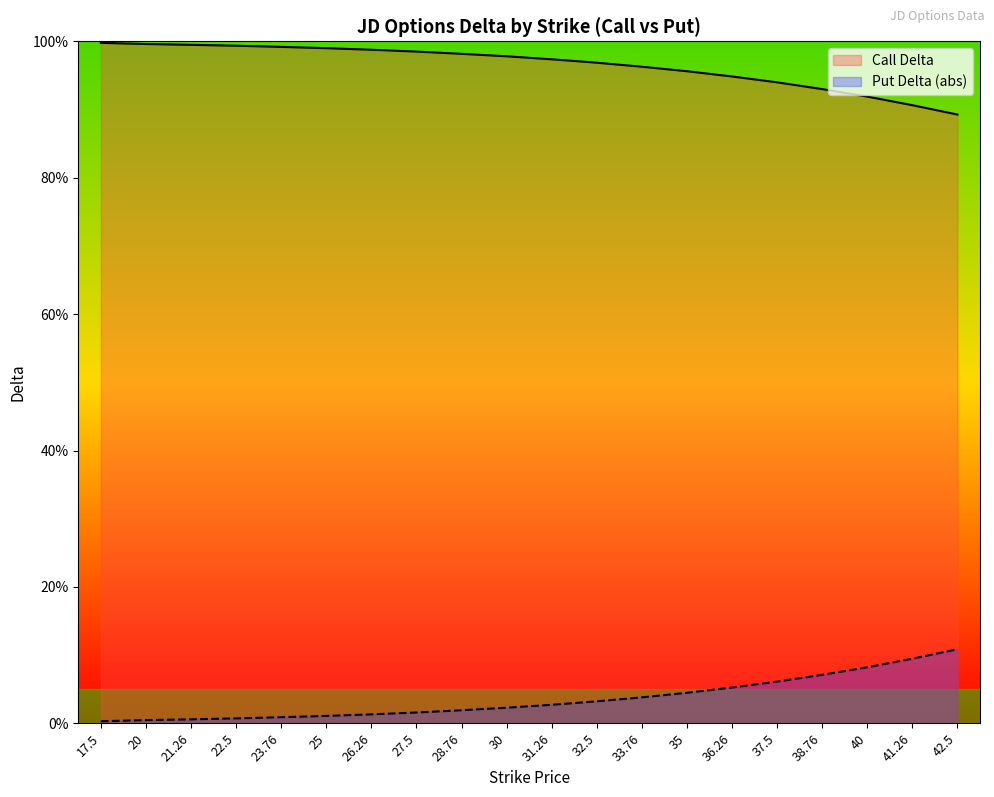

True or false: Call Delta and Put Delta (abs) intersect in this chart.

False